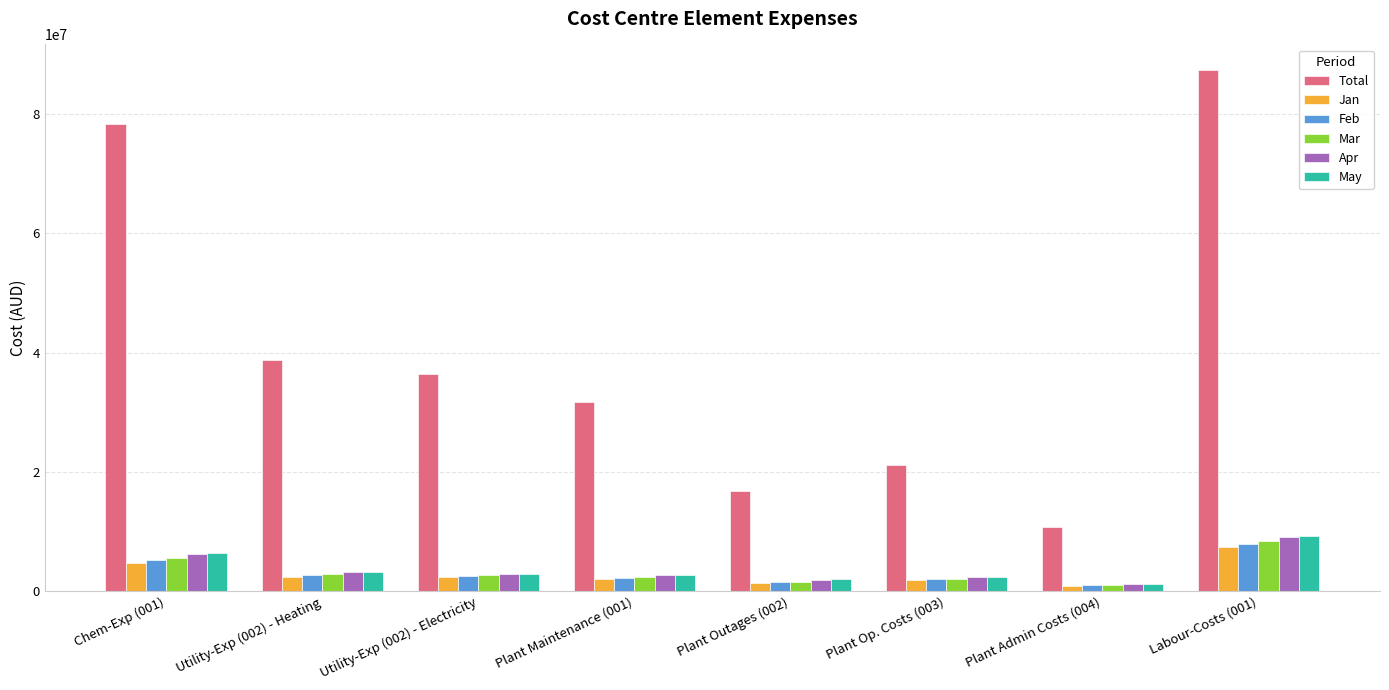

What is the difference between the maximum and minimum values in the Feb series?

6836689.3